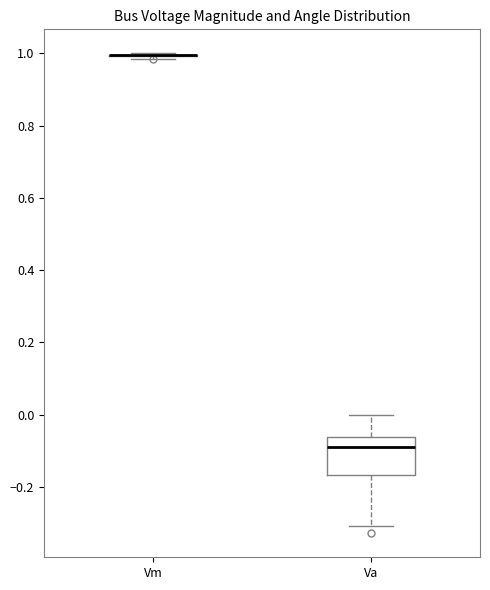

Reading left to right, read every box against the y-axis: the position of its median line, the range the box covers, and the ends of its whiskers. The values are not printed on the chart, so give them approximately, as read against the axis.

Vm: box collapsed to a line at 1.00, whiskers 0.98 to 1.00
Va: median -0.08, box -0.16 to -0.06, whiskers -0.30 to 0.00